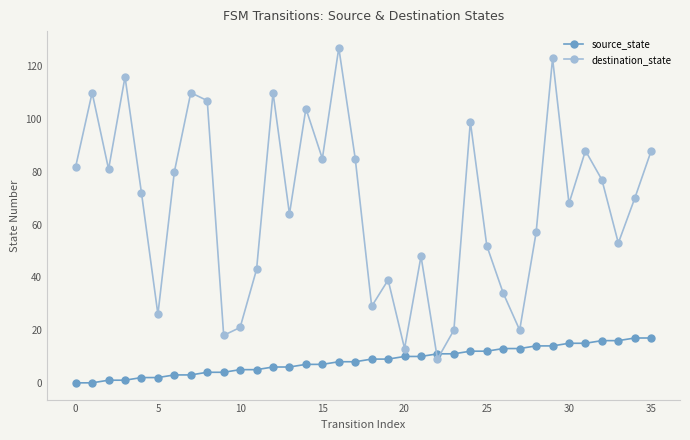

Which series ends up on top after the final intersection of destination_state and source_state?

destination_state